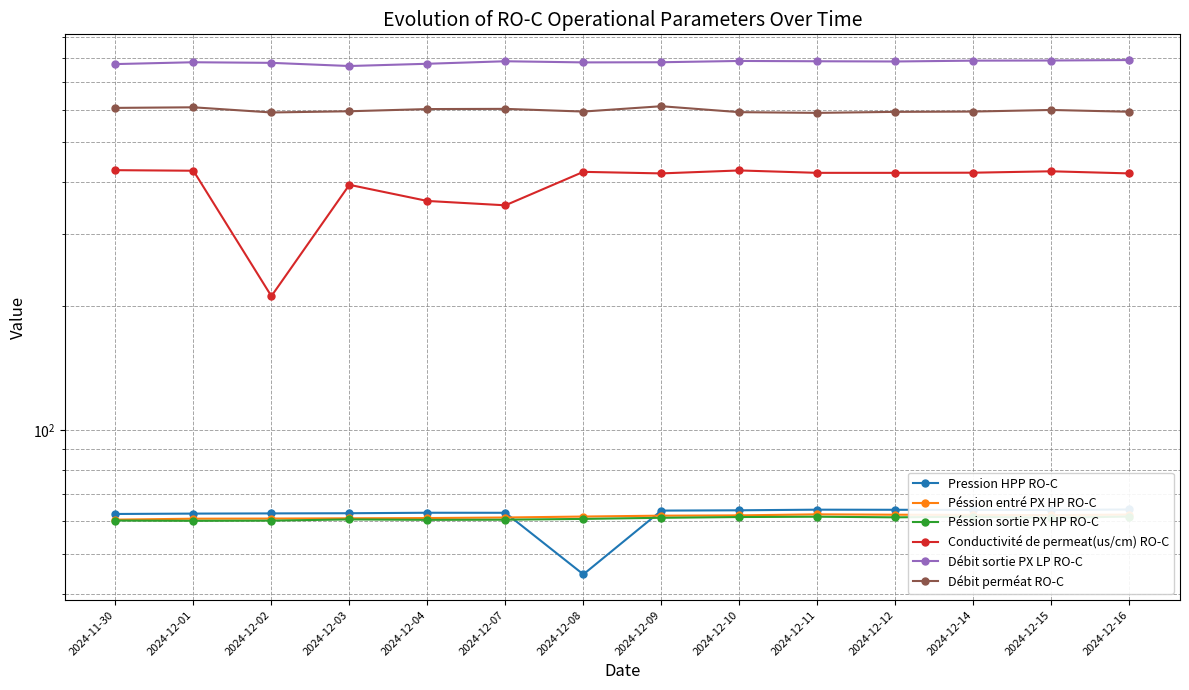

At which category does Débit sortie PX LP RO-C reach its first local peak?

2024-12-01